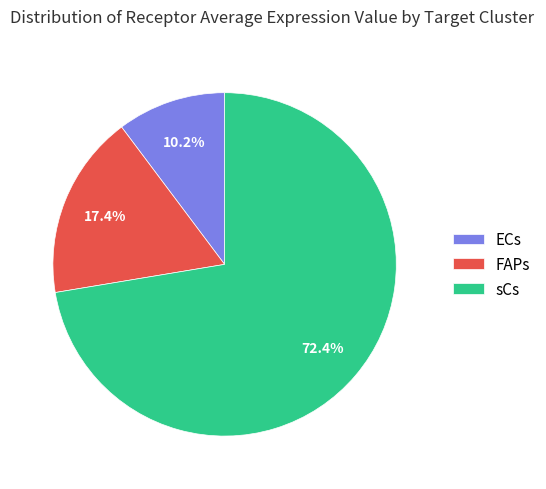

How many segments does this pie chart have?

3